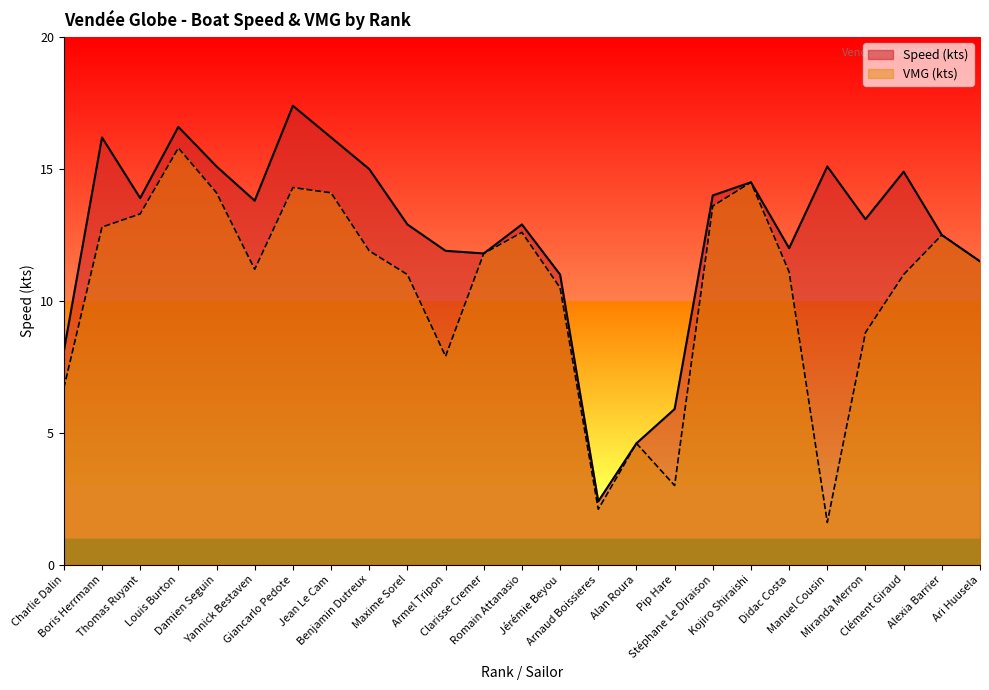

At which label does Speed (kts) reach its minimum?

Arnaud Boissieres